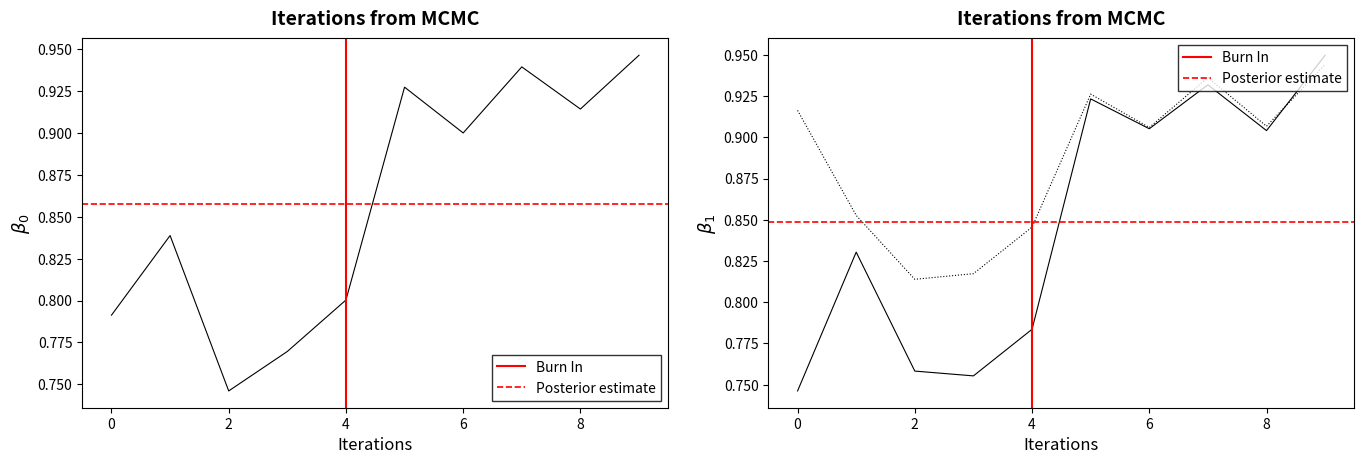

Which has a higher value, 9 or 3?

9